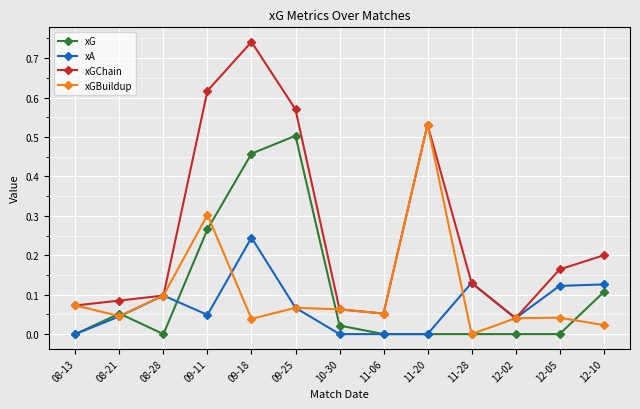

How many xA values are between 0 and 1?

13